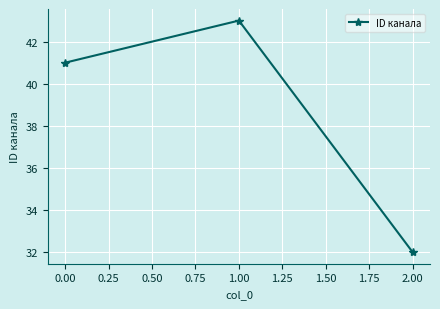

How many lines are shown in the chart?

1